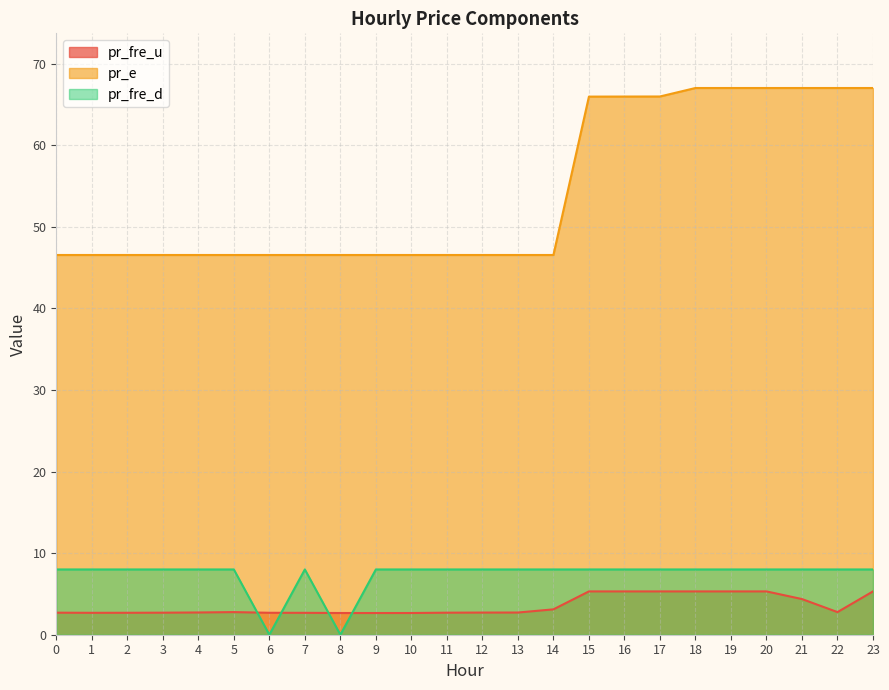

What is the sum of the pr_e values at 14 and 19?

113.5